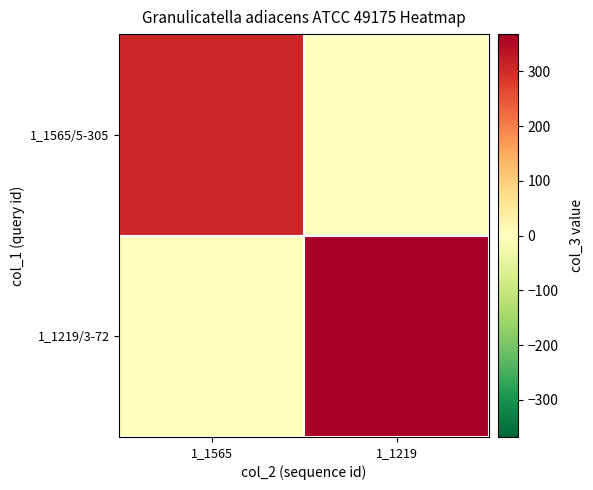

What is the spread (max minus min) of values at 1_1565?

309